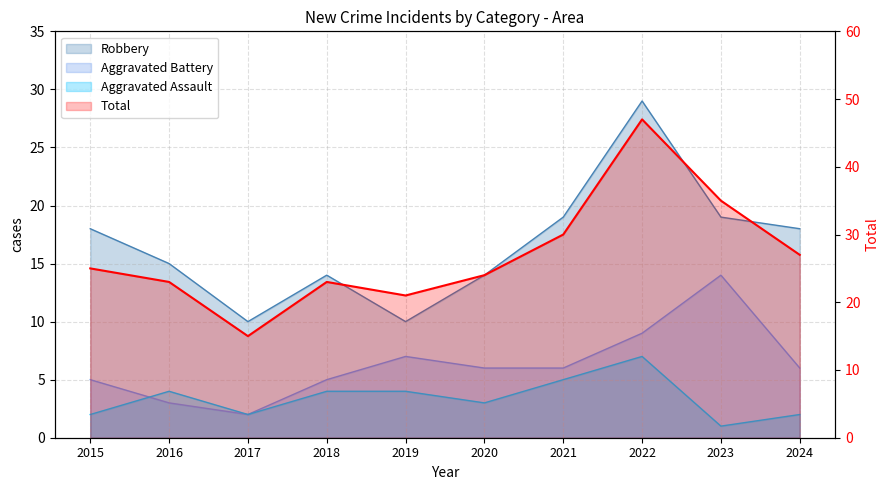

Which category has the lowest value in the Aggravated Battery series?

2017